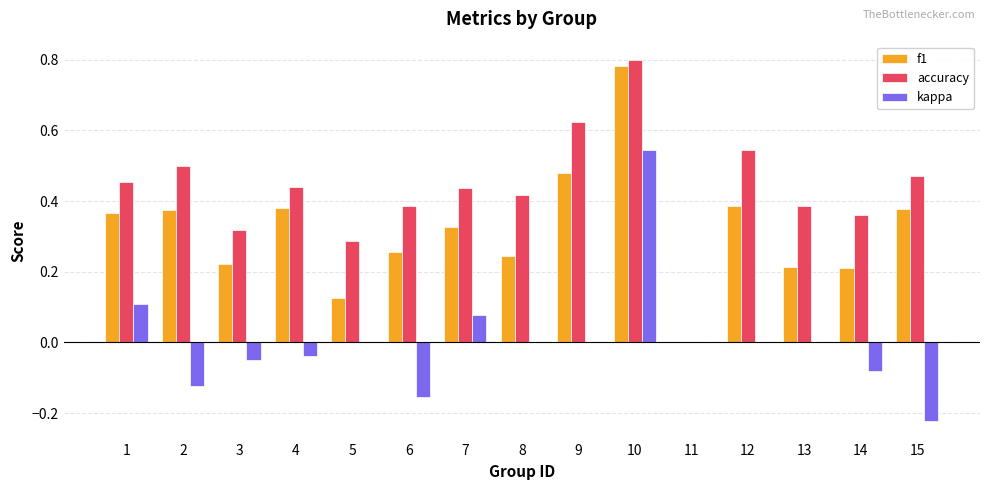

Where does the kappa series first go above 0?

1